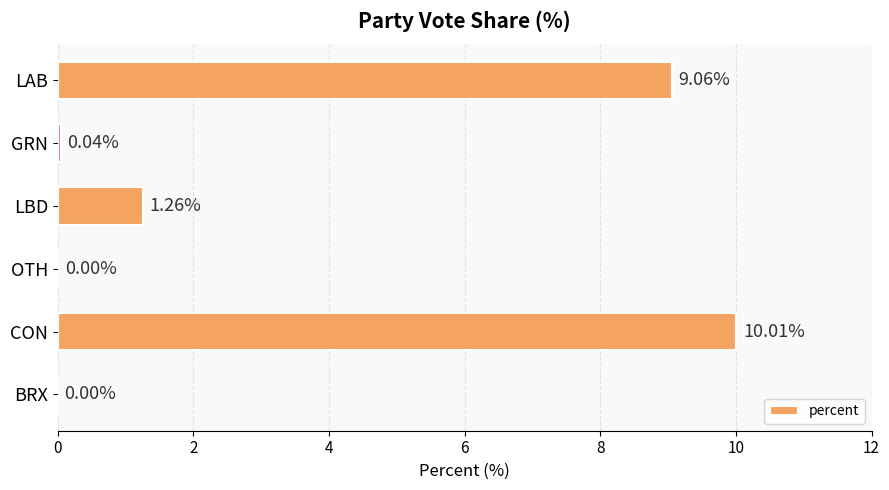

What is the change in value from LAB to BRX?

-9.1